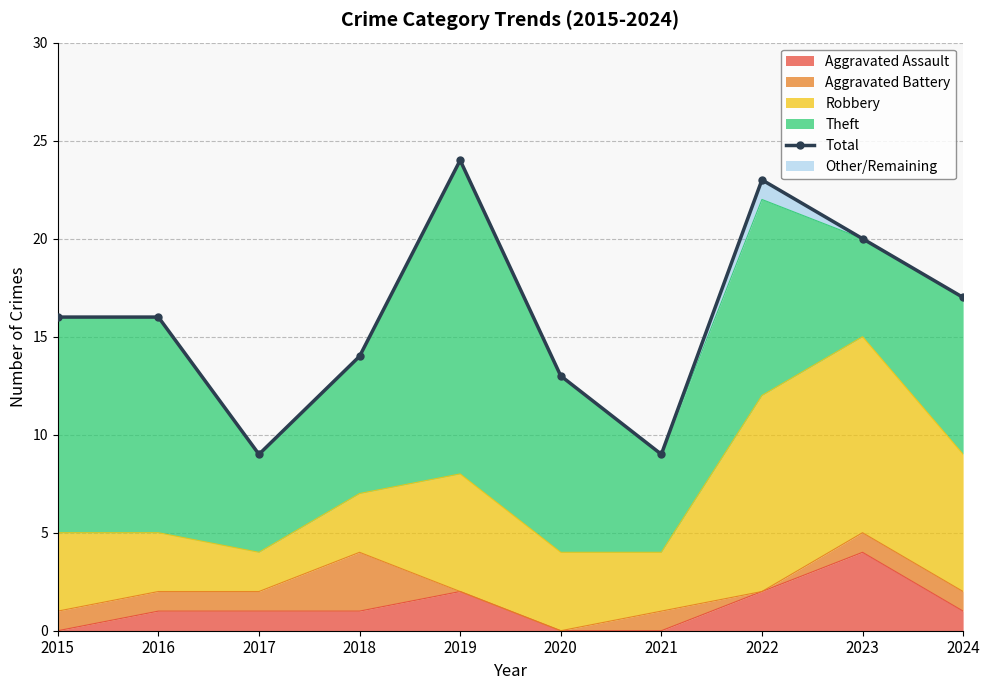

How many lines are shown in the chart?

1